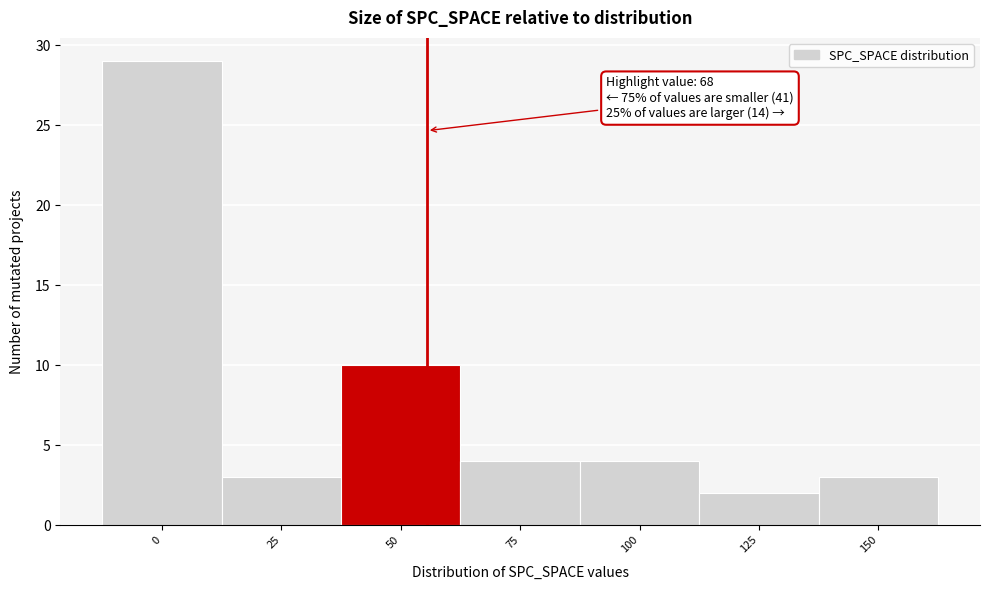

Reading left to right, list all the values displayed in this chart.

0=29	25=3	50=10	75=4	100=4	125=2	150=3